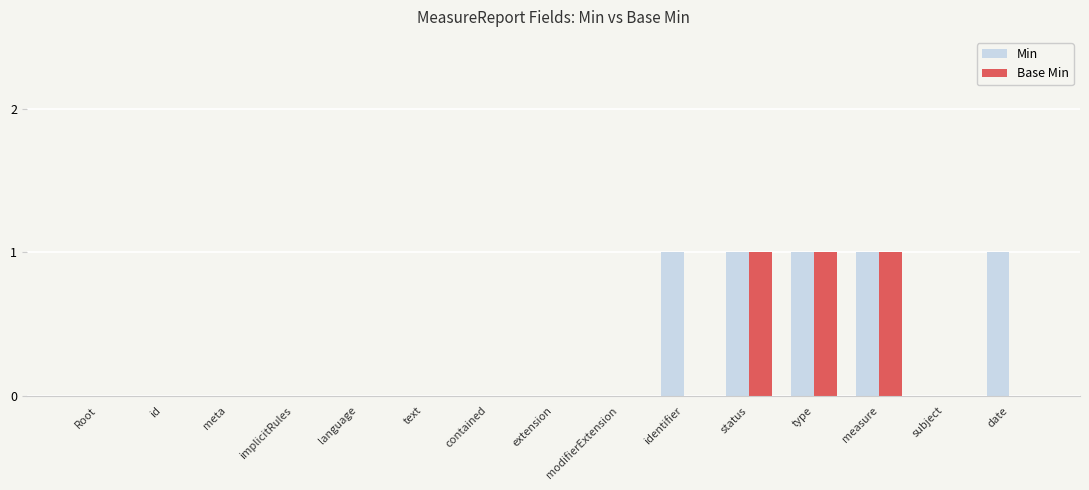

Which series has the largest total across all categories?

Min